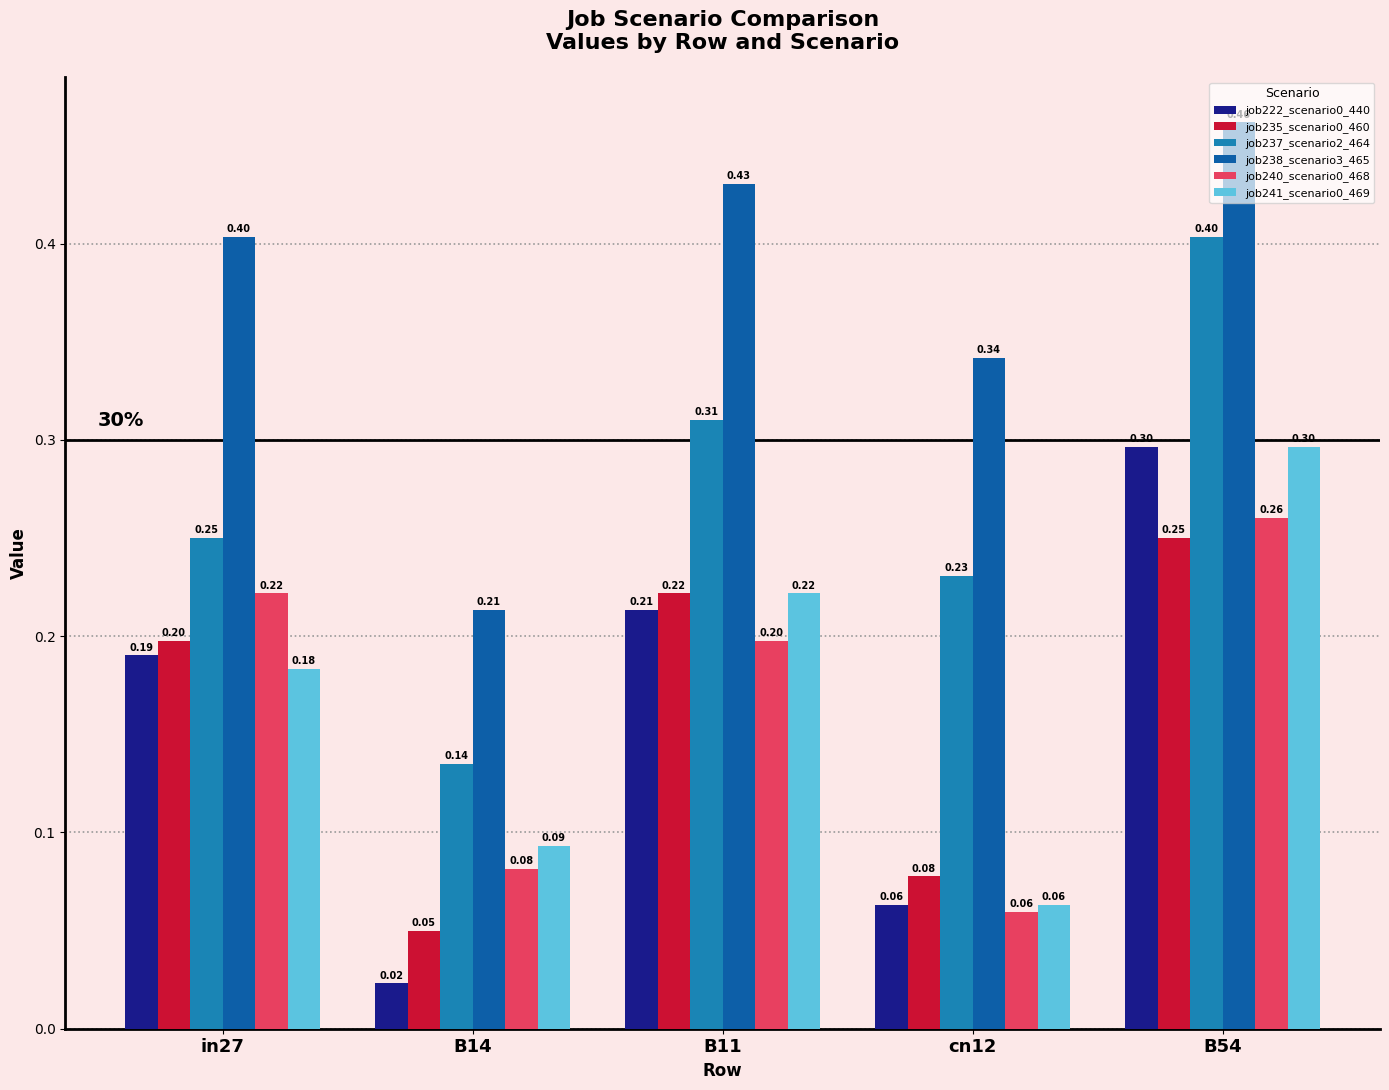

True or false: job237_scenario2_464 has a value of 0.4 at B54.

True